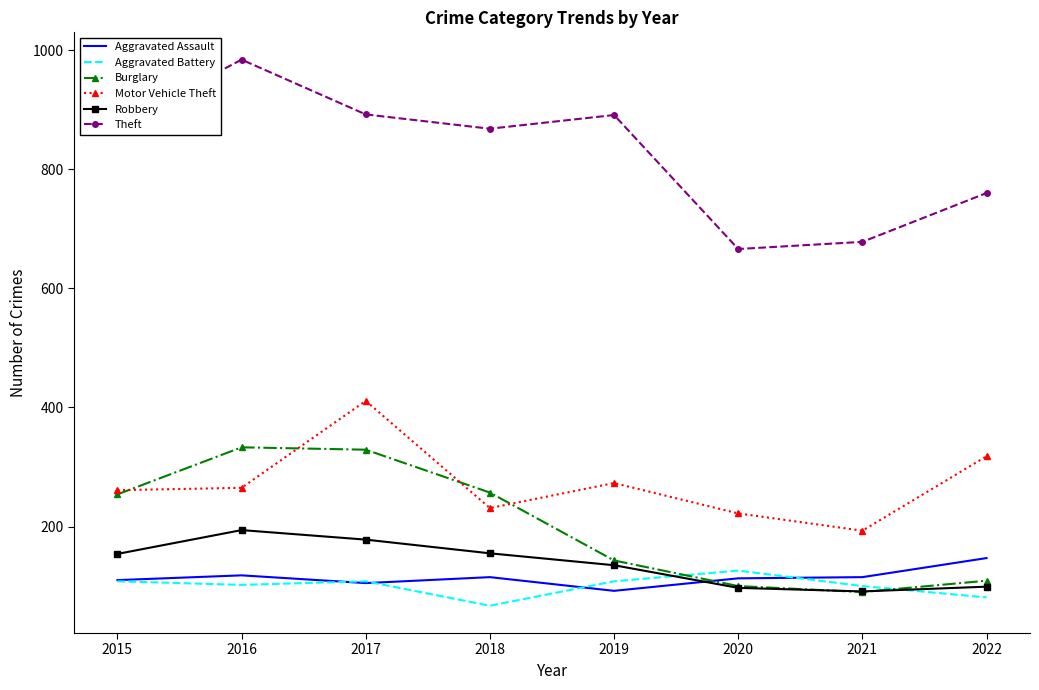

Which series has the largest total across all categories?

Theft